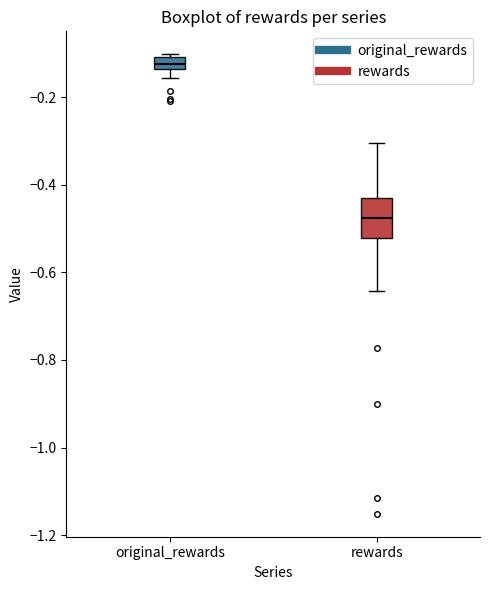

Where is the upper edge of the box for original_rewards on the y-axis? The values are not printed on the chart, so give them approximately, as read against the axis.

-0.10